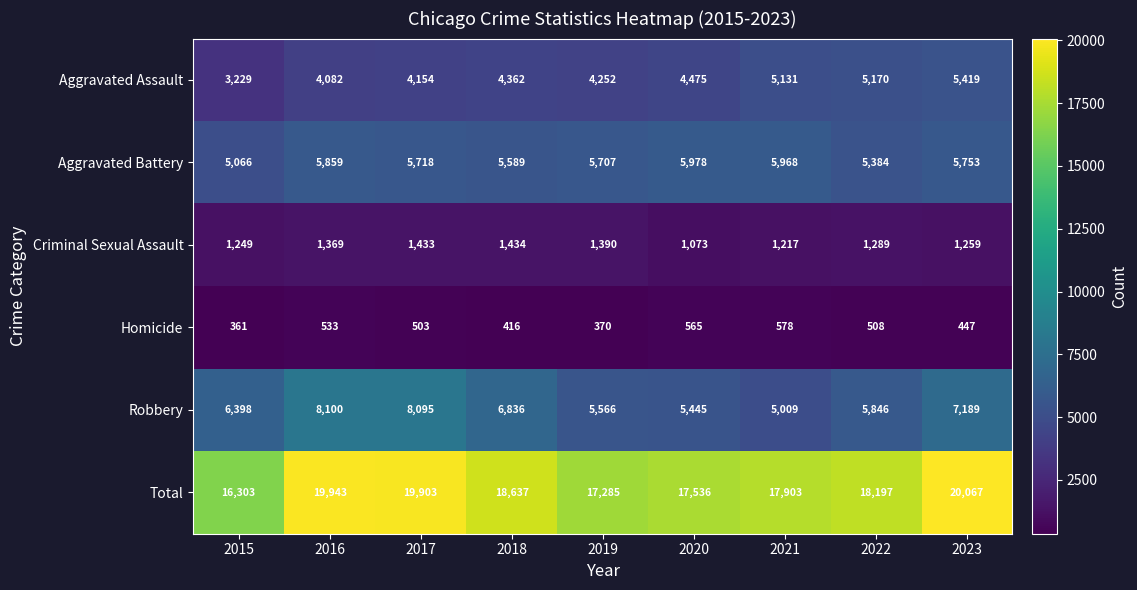

What is the average value of the Aggravated Battery series?

5669